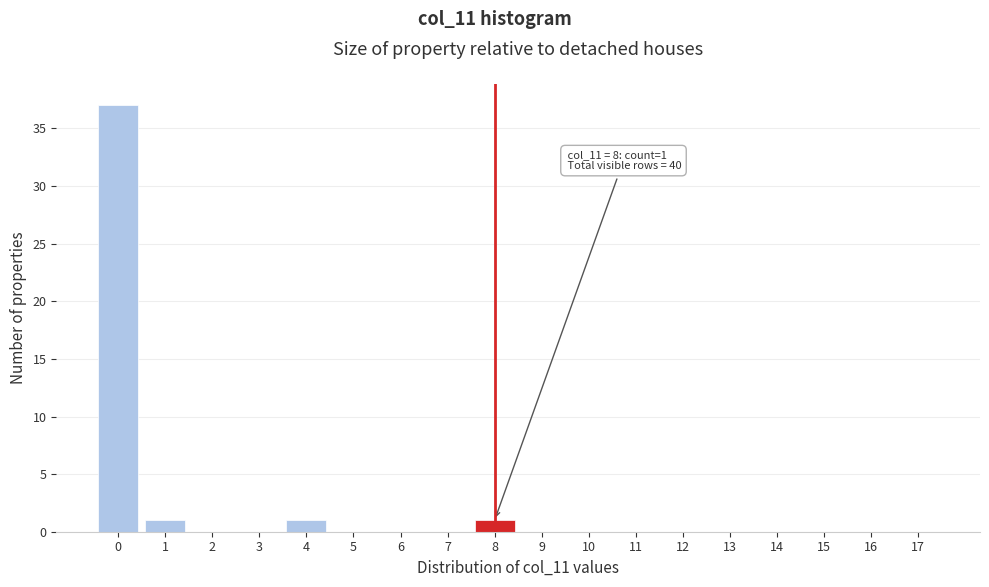

Which range on the x-axis has the tallest bar?

-0.5 to 0.5